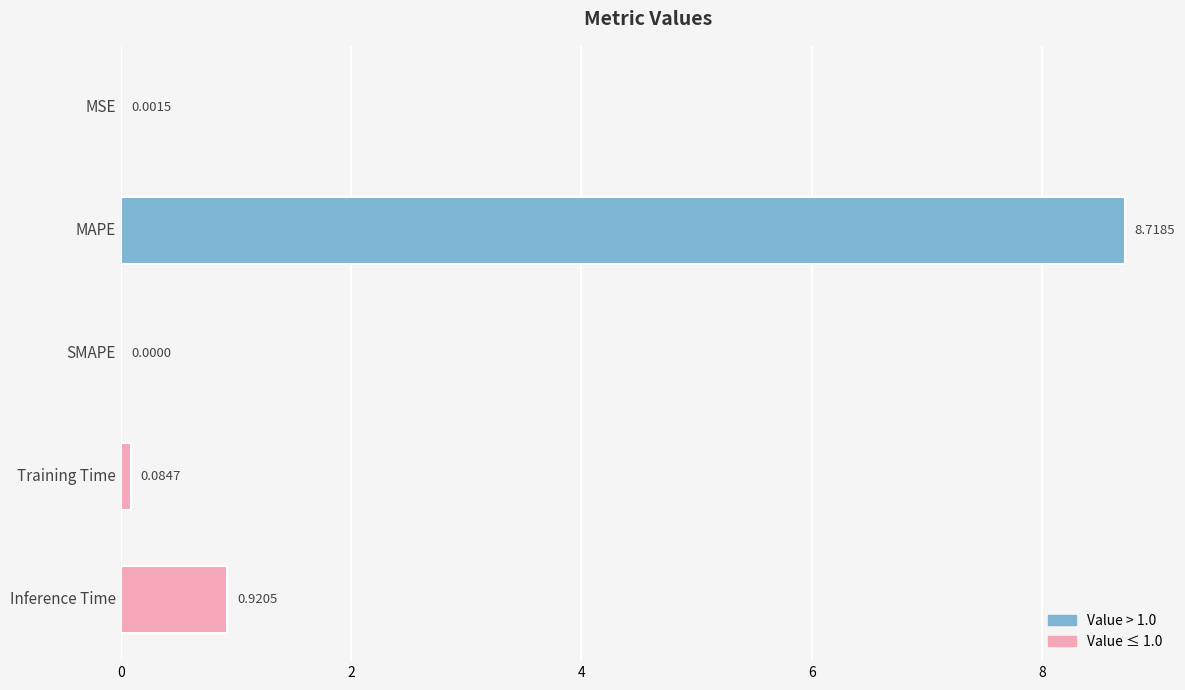

Which has a higher value, Inference Time or Training Time?

Inference Time